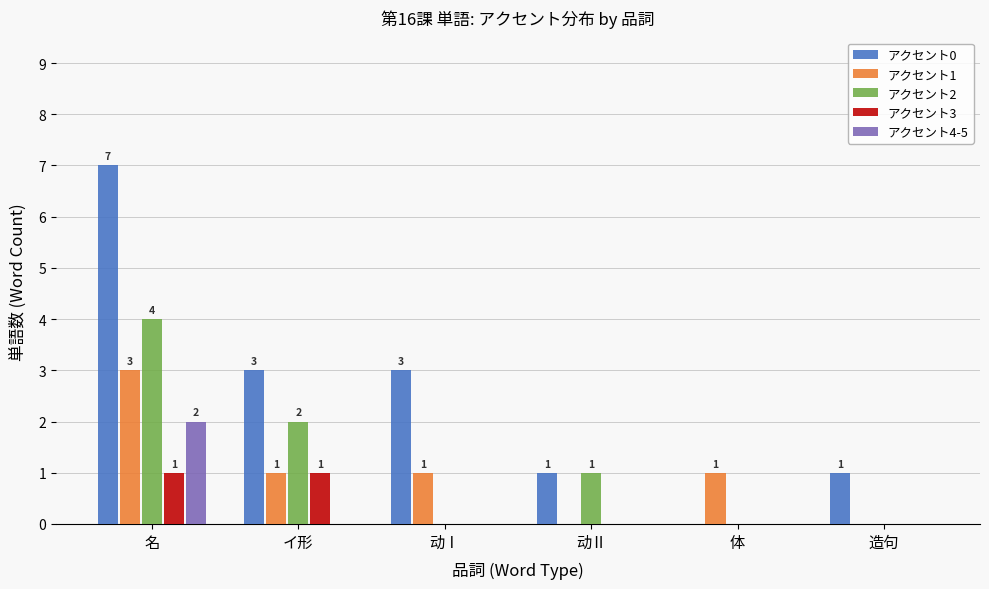

What are all the series names shown in the legend?

アクセント0, アクセント1, アクセント2, アクセント3, アクセント4-5